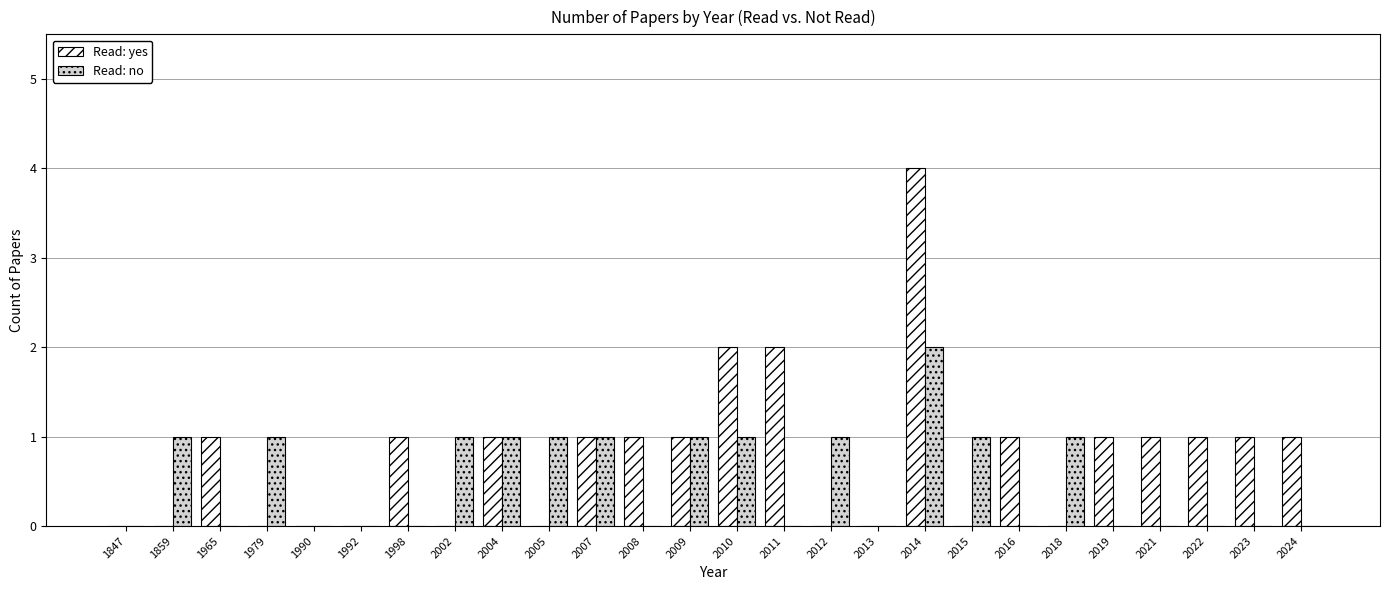

The Read: yes series shows 0 at 2021. True or false?

False